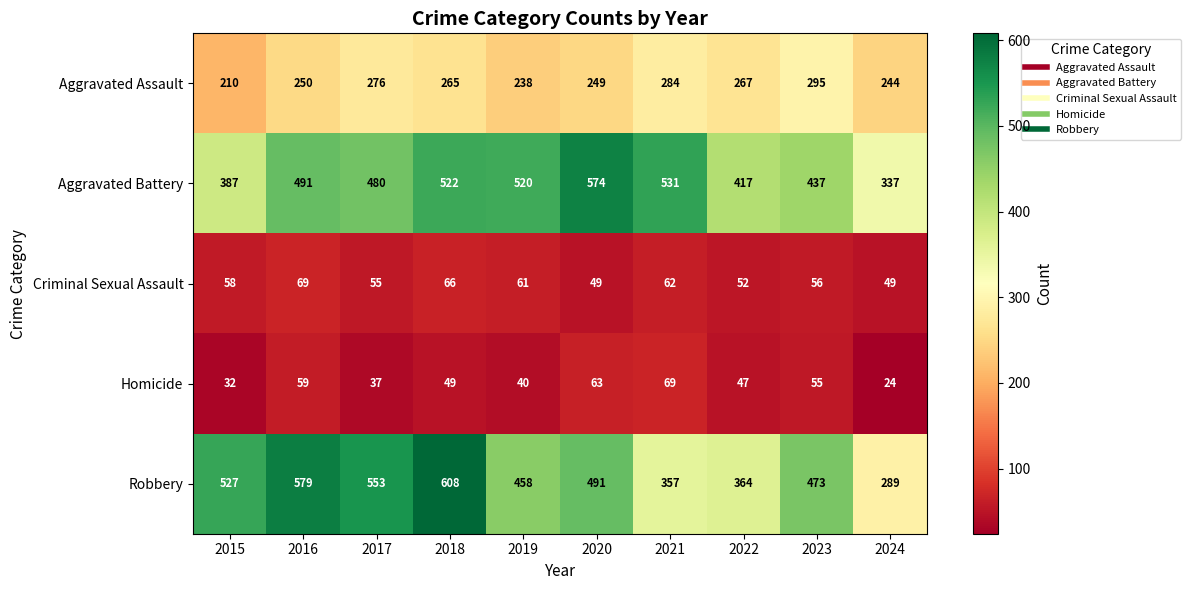

Which series has the largest total across all categories?

Robbery